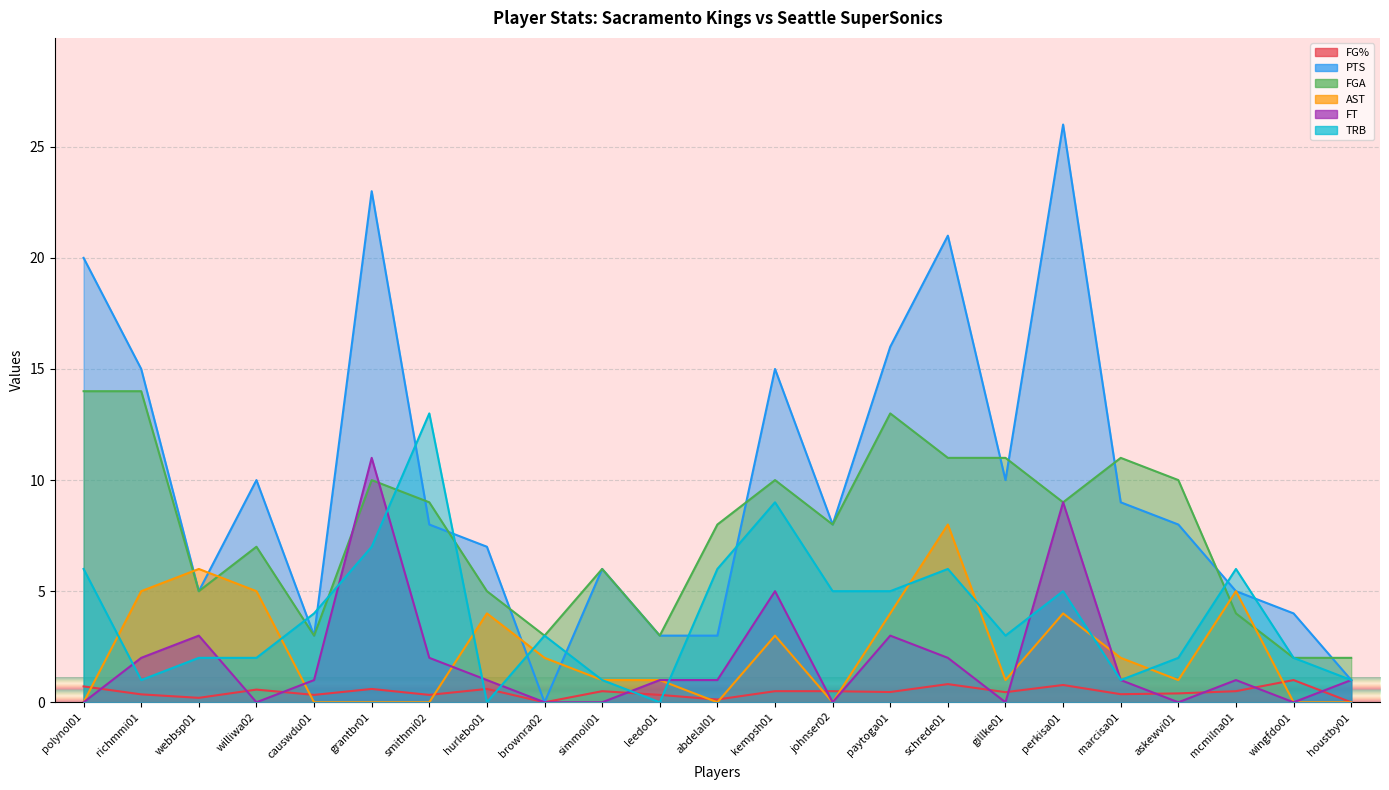

Is the value of PTS at simmoli01 greater than the value of FG% at marcisa01?

Yes